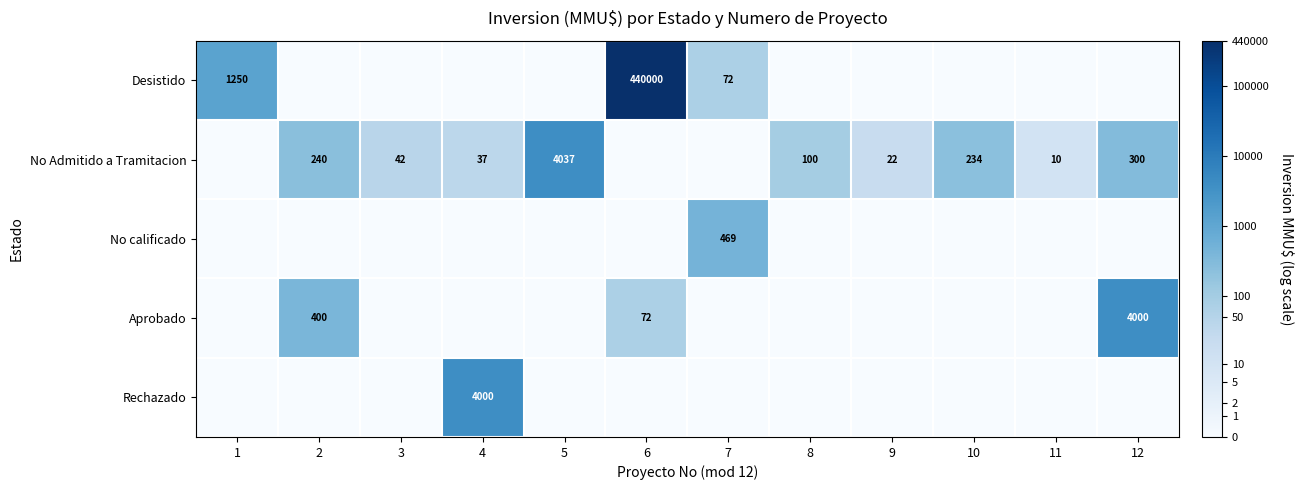

Is it true that No Admitido a Tramitacion equals 100 at 8?

True